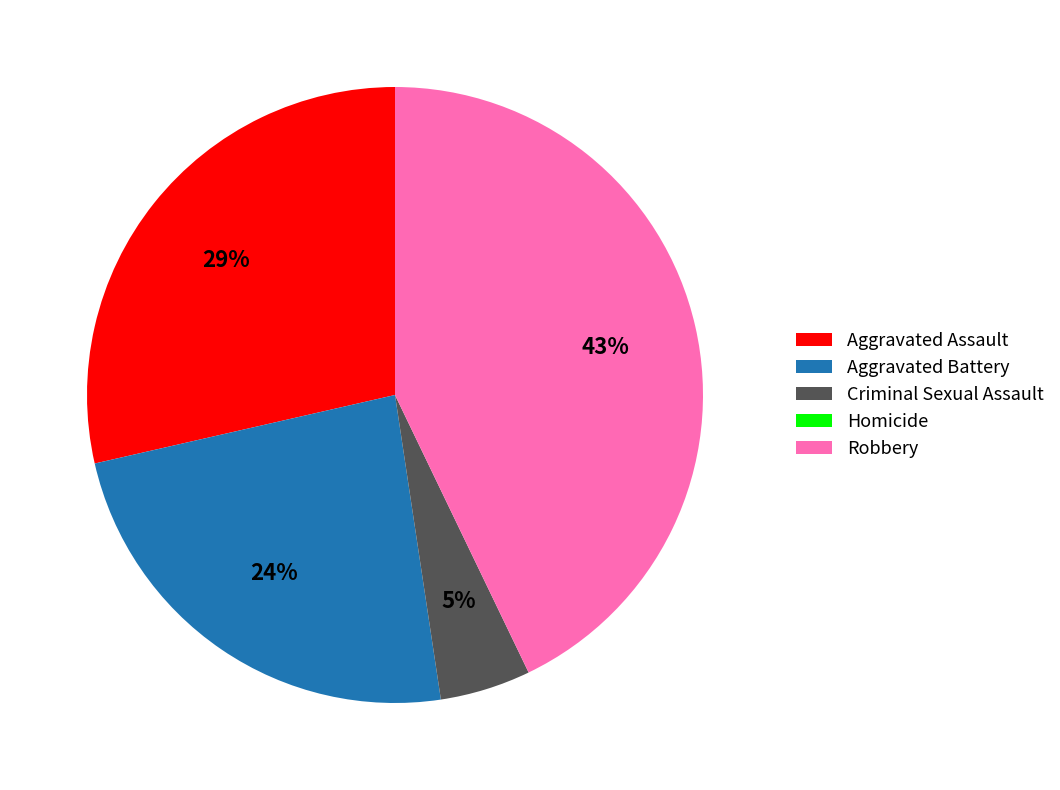

Which slice is the largest?

Robbery